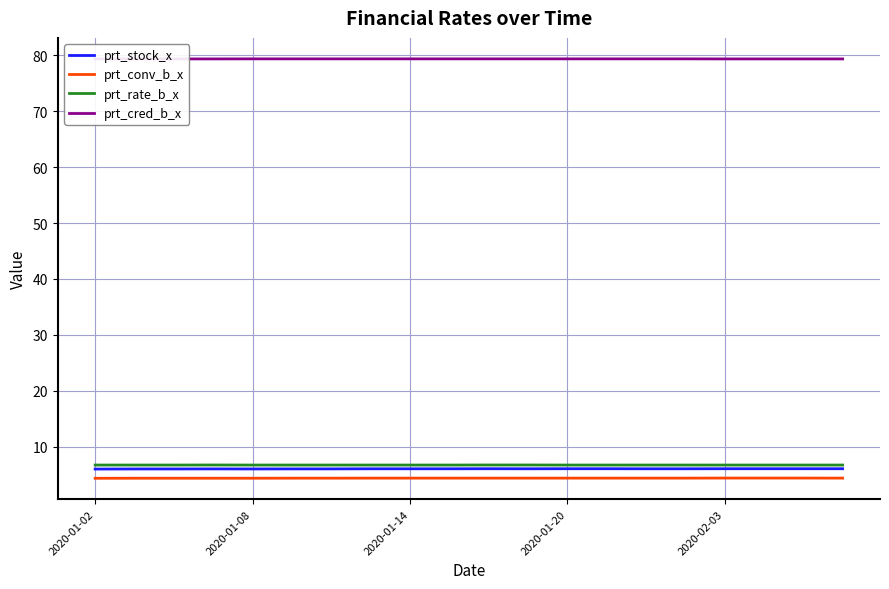

True or false: prt_rate_b_x has more than 2 interior local peaks.

False